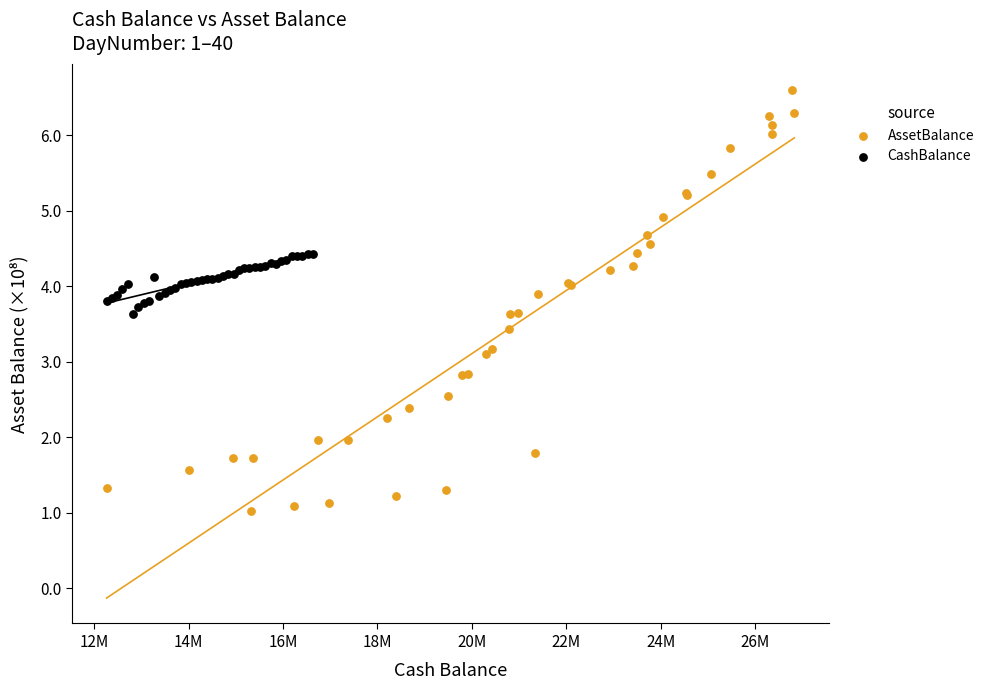

Which series contains the highest Y value?

AssetBalance